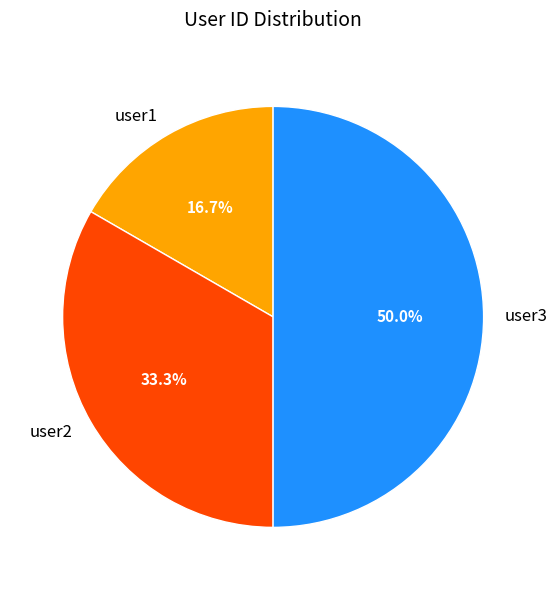

What is the smallest slice in the pie chart?

user1